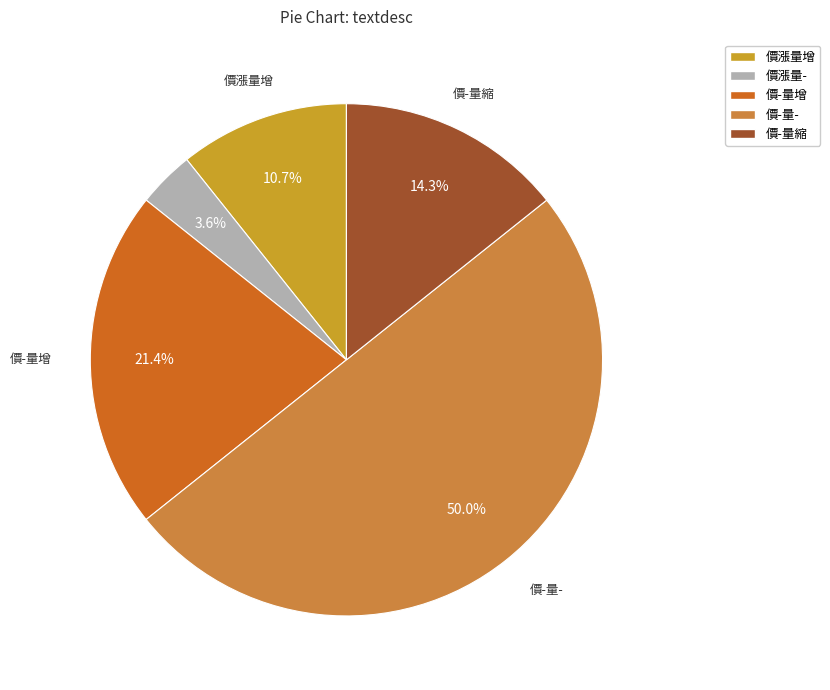

What is the change in value from 價-量增 to 價-量-?

+8